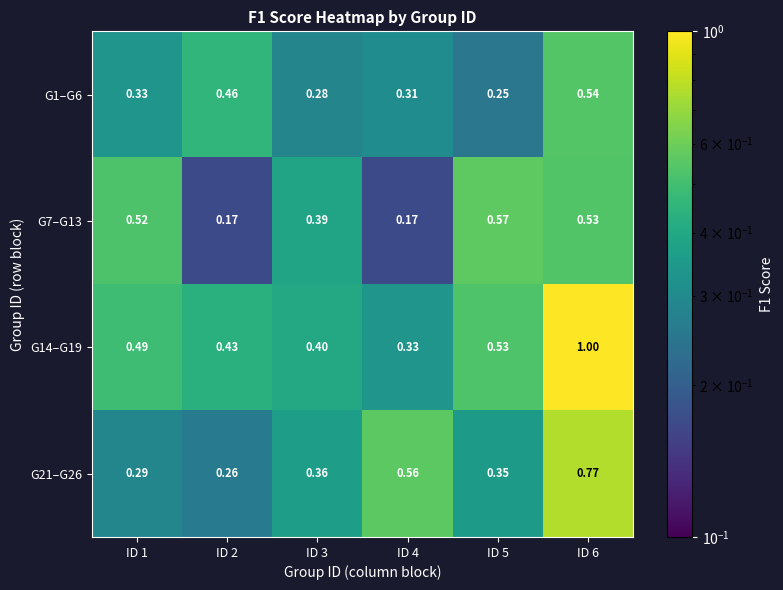

Is the value of G7–G13 at ID 4 greater than the value of G14–G19 at ID 5?

No